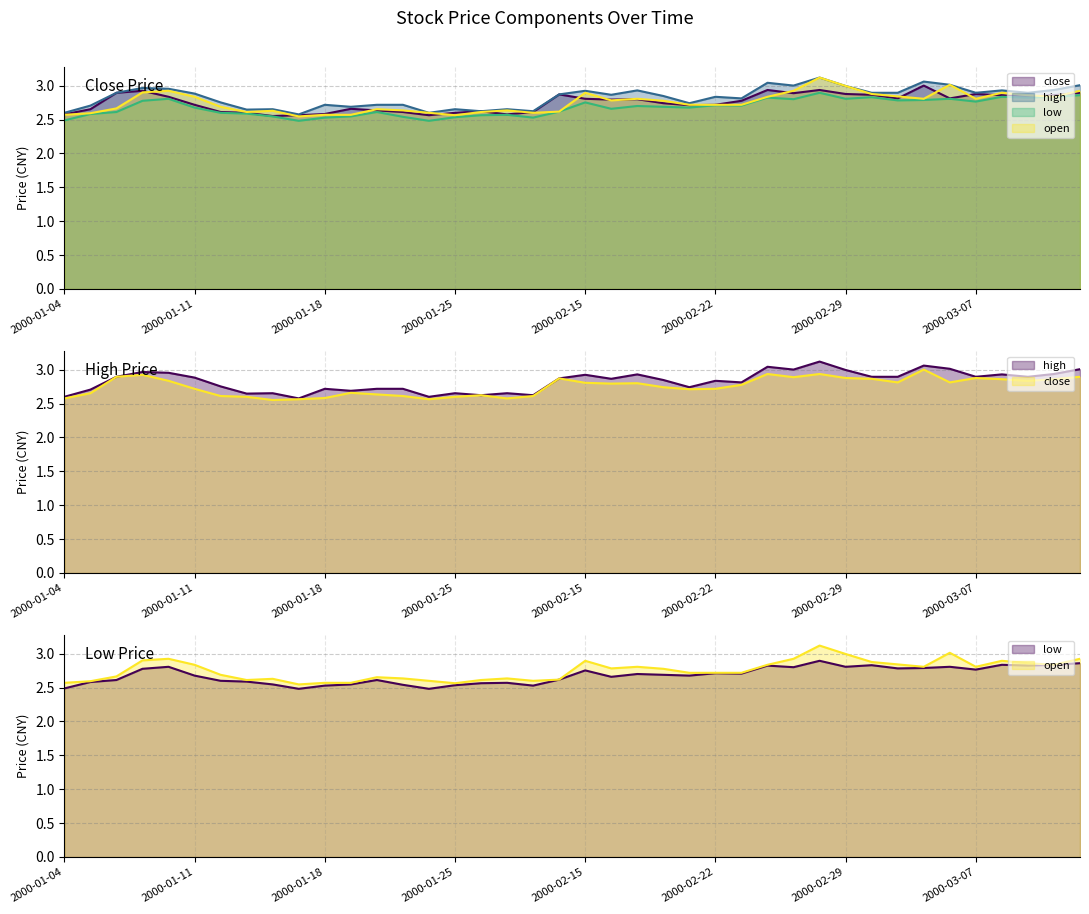

What is the total value across all series at 21?

11.1